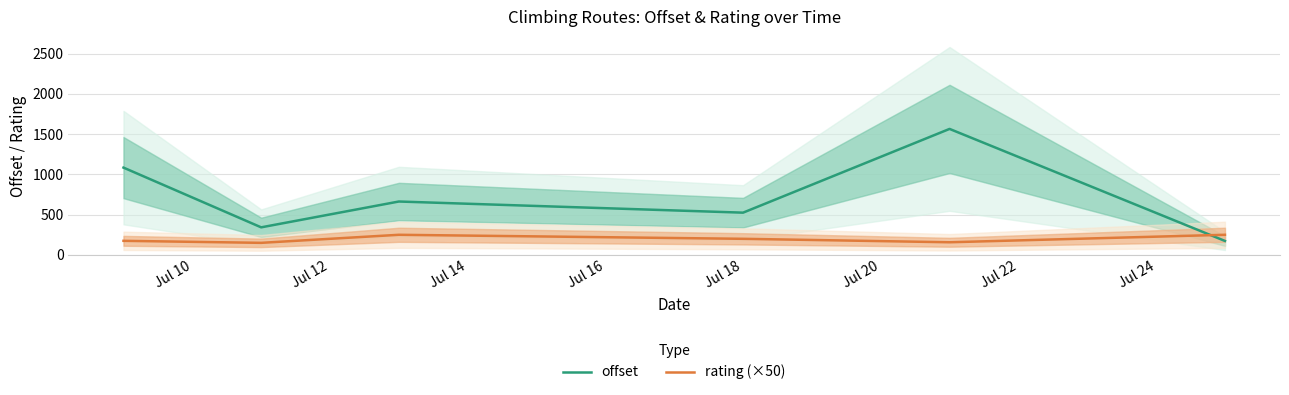

Reading left to right, extract all data points from this chart.

offset: 1084.3	342.5	663.2	524.8	1564.8	173.7
rating (×50): 175.0	150.0	250.0	200.0	157.1	250.0